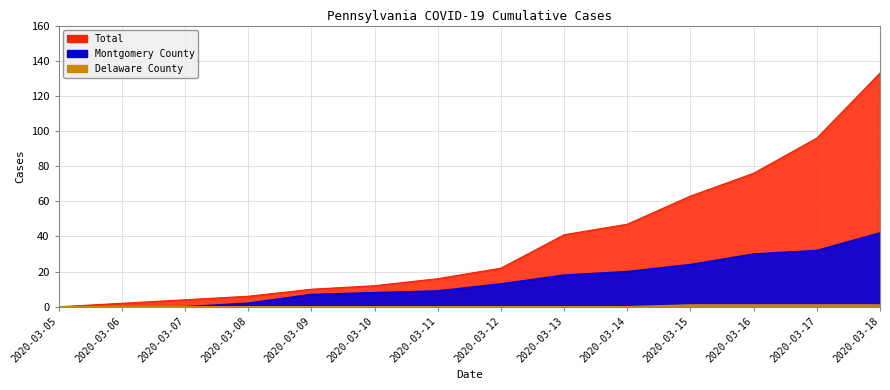

List the labels in order of Delaware County value, smallest first.

2020-03-05, 2020-03-06, 2020-03-07, 2020-03-08, 2020-03-09, 2020-03-10, 2020-03-11, 2020-03-12, 2020-03-13, 2020-03-14, 2020-03-15, 2020-03-16, 2020-03-17, 2020-03-18